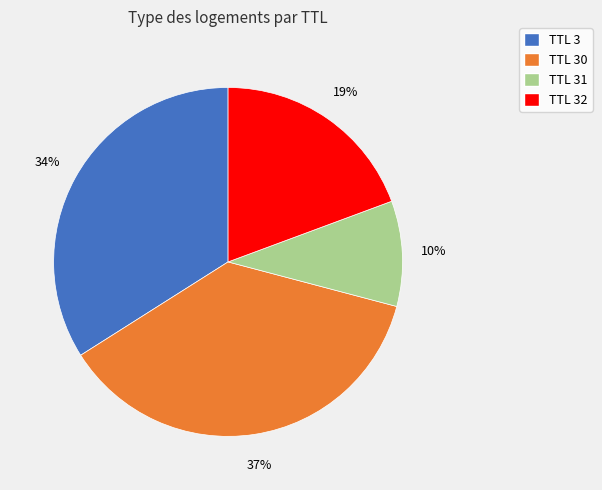

Count the number of slices in the pie.

4